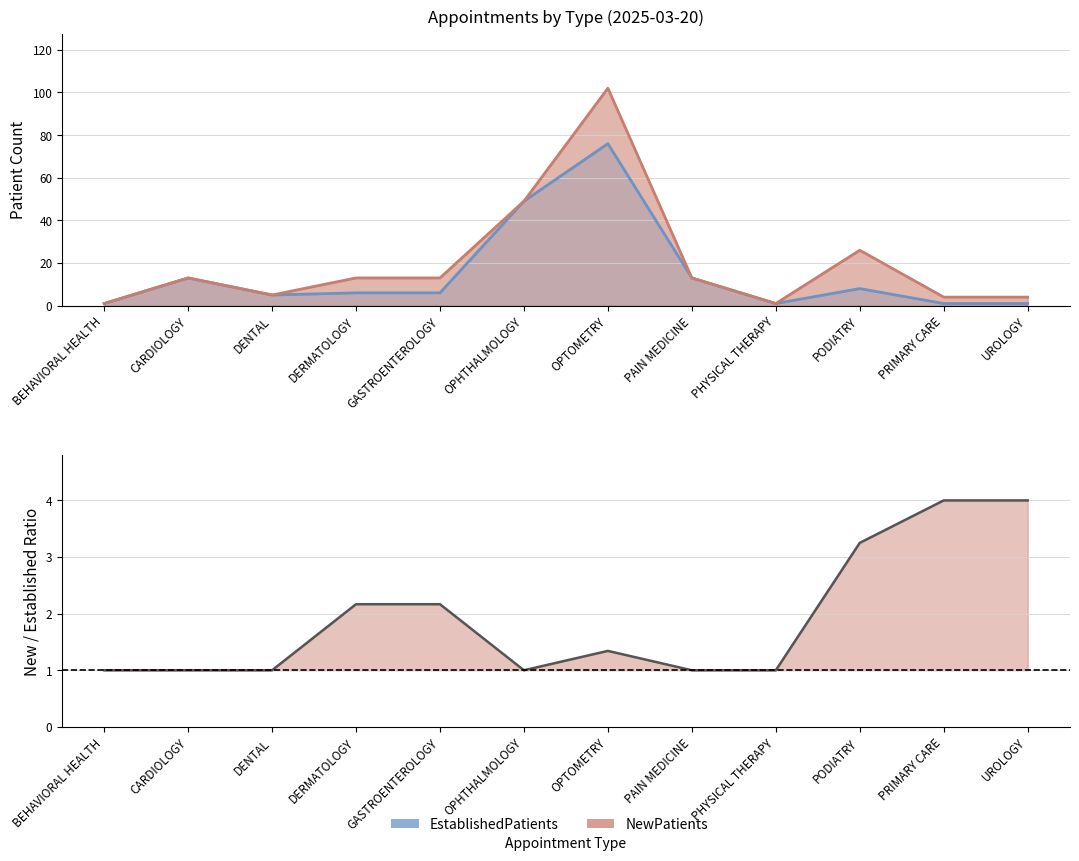

What is the difference between the second highest and minimum values?

3.0